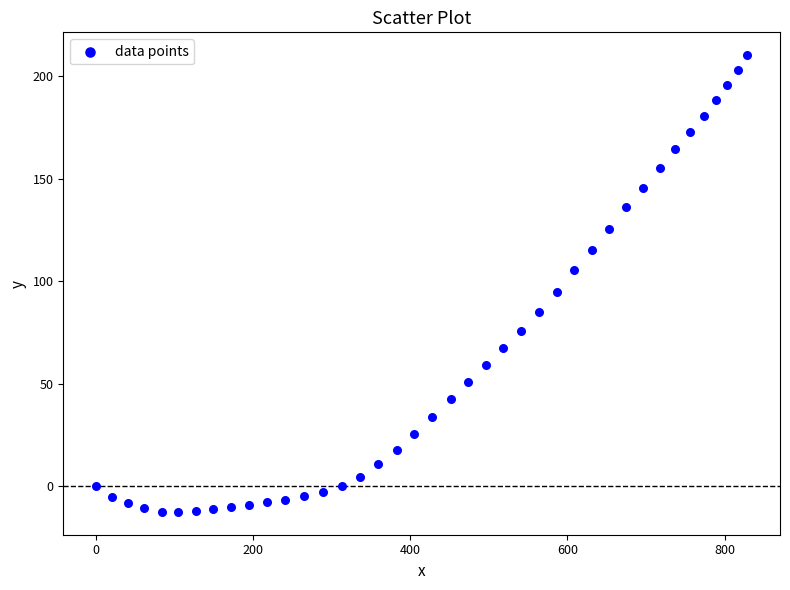

What Y value in the scatter plot is closest to 98?

94.6